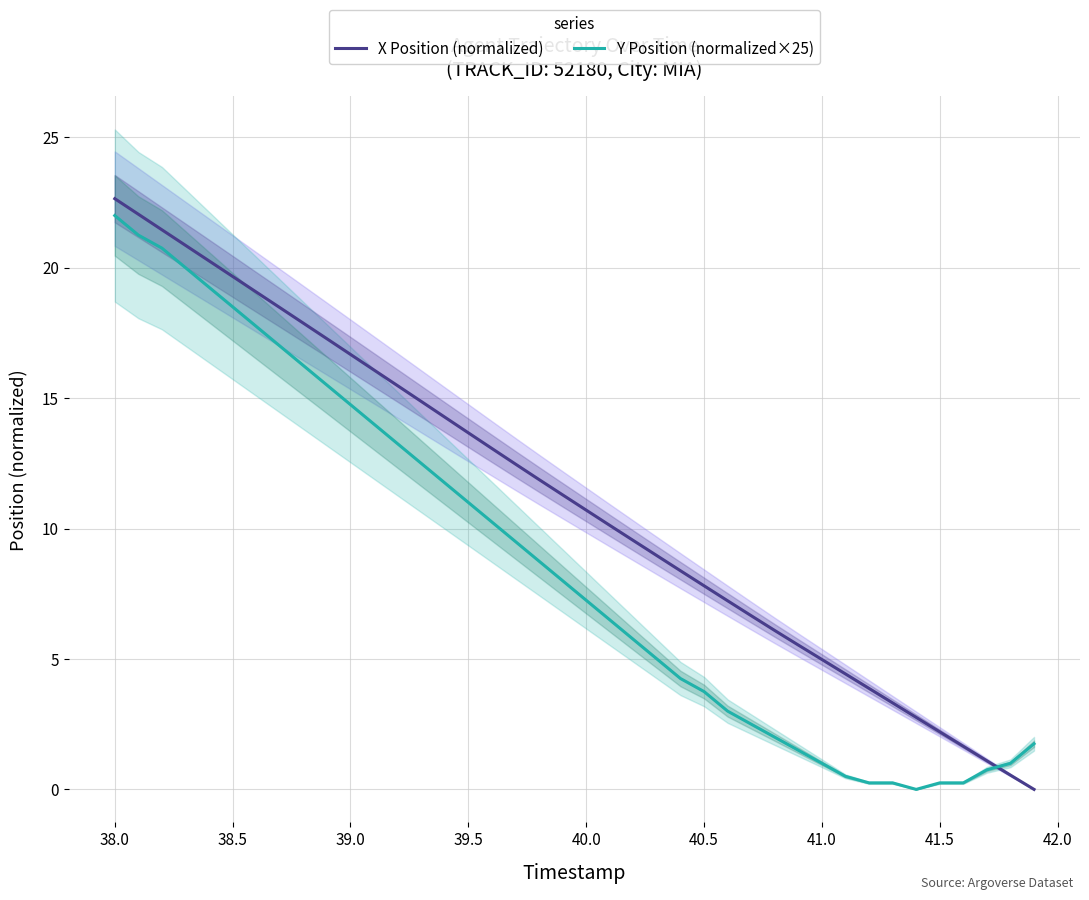

Rank the series by their average value, from highest to lowest.

X Position (normalized), Y Position (normalized×25)